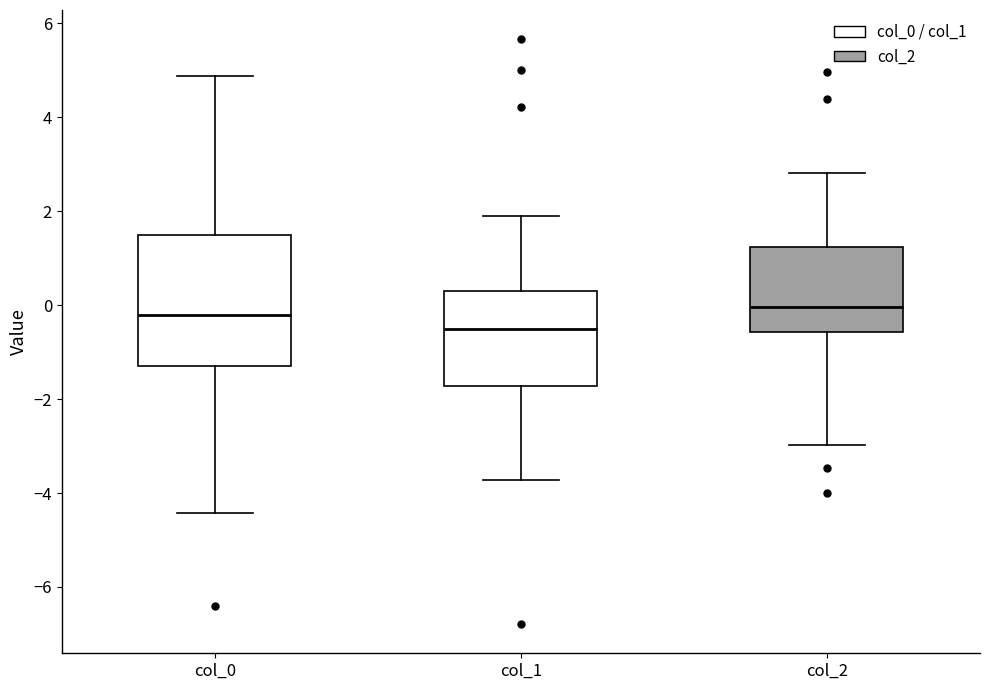

Reading left to right, transcribe this box plot: for each box, give where its median line is, the range the box spans, and where its two whiskers end, as read against the y-axis. The values are not printed on the chart, so give them approximately, as read against the axis.

col_0: median -0.2, box -1.4 to 1.6, whiskers -4.4 to 4.8
col_1: median -0.6, box -1.8 to 0.2, whiskers -3.8 to 2.0
col_2: median 0.0, box -0.6 to 1.2, whiskers -3.0 to 2.8